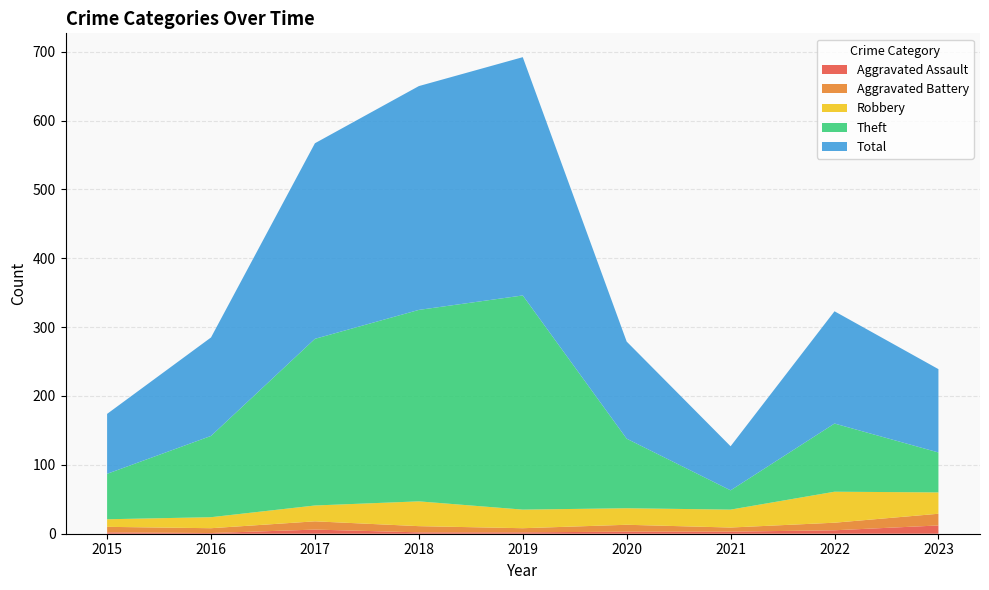

Reading right to left, what are all the values shown in this chart?

Aggravated Assault: 12	5	3	3	2	2	6	1	2
Aggravated Battery: 17	11	6	10	6	9	12	7	8
Robbery: 31	45	26	24	27	36	23	16	11
Theft: 58	99	28	101	311	278	242	118	66
Total: 121	163	64	141	346	325	284	143	87